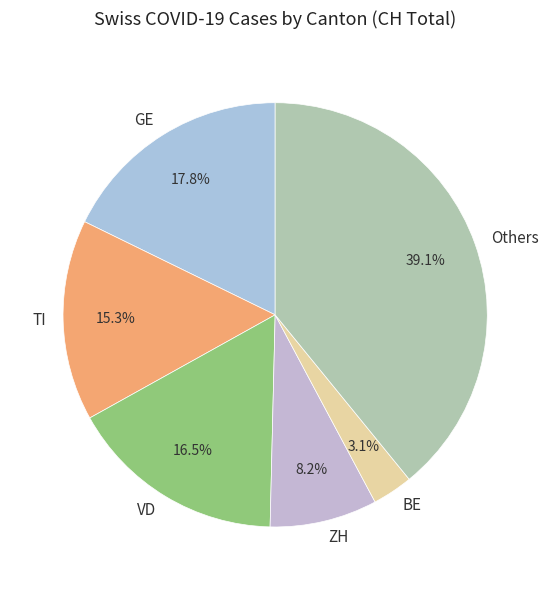

Which slice is the largest?

Others